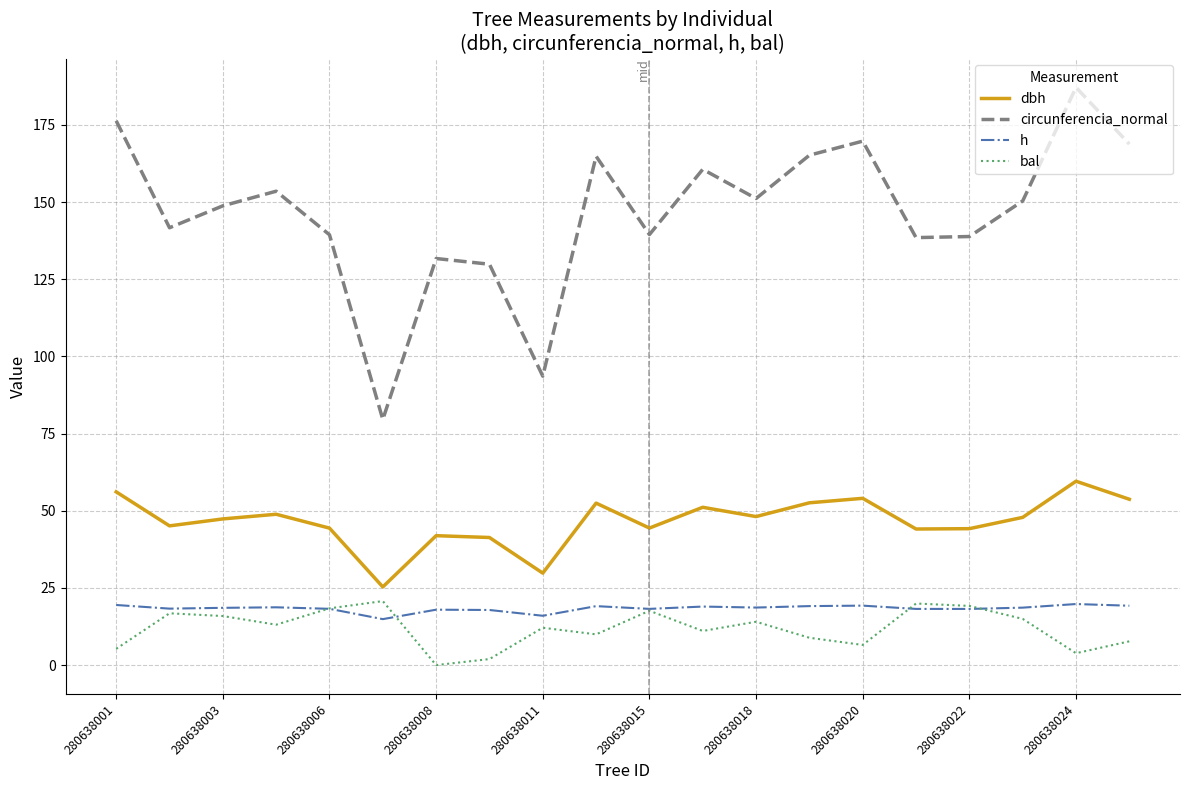

Which series has the largest total across all categories?

circunferencia_normal